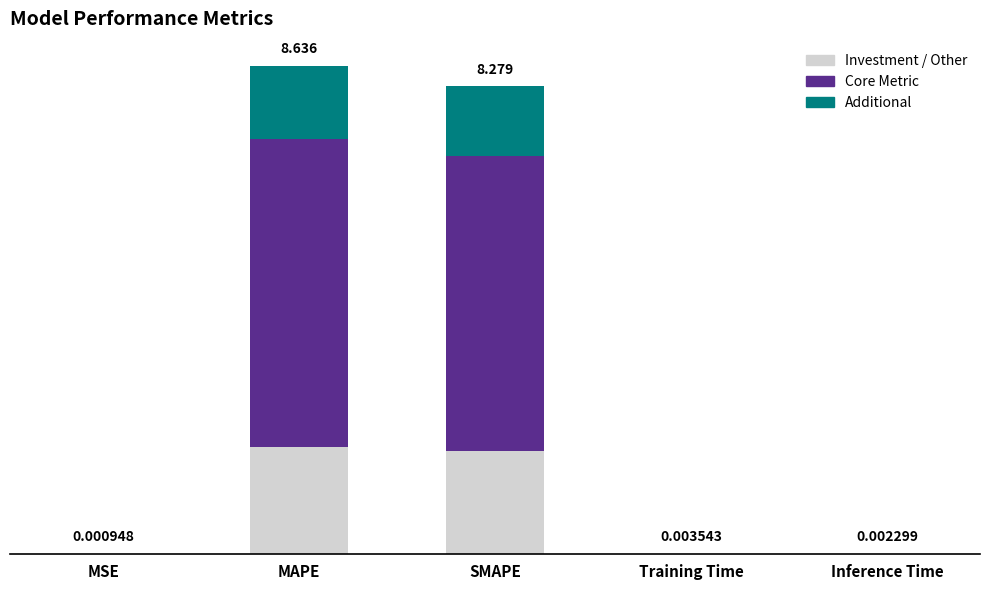

Does the chart contain stacked bars?

Yes